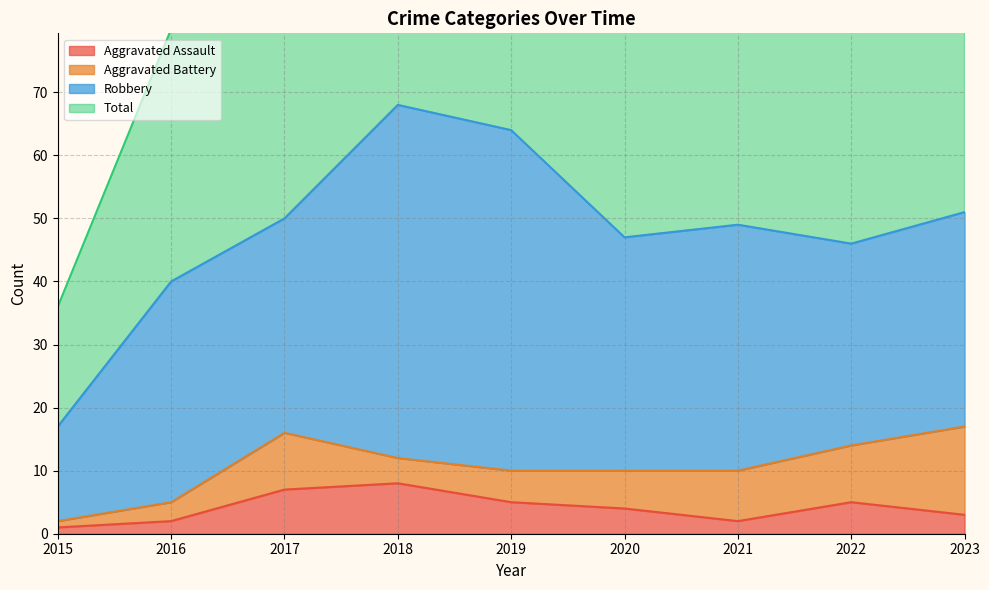

What is the approximate value of Aggravated Assault at 2015?

1